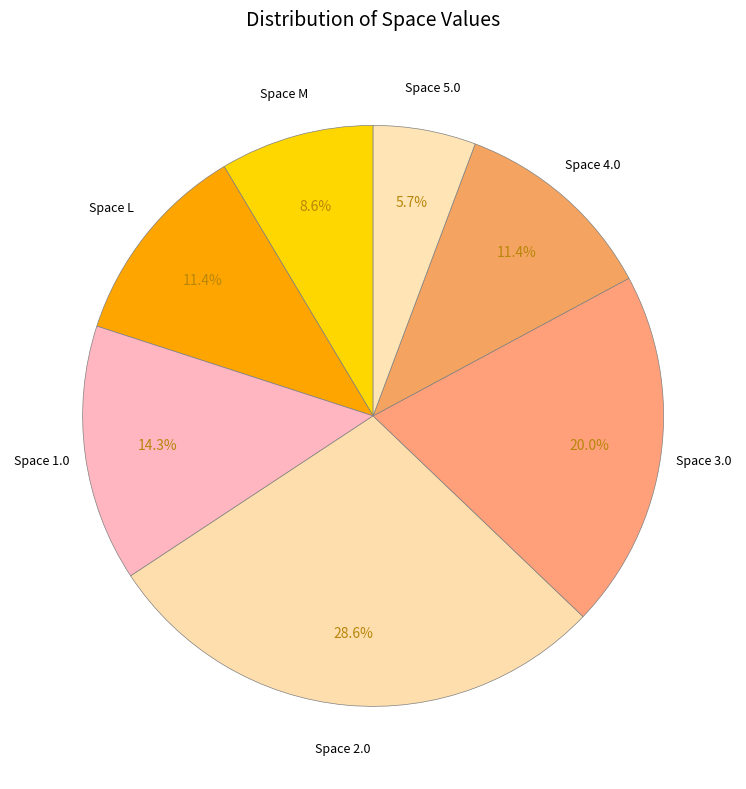

How many segments does this pie chart have?

7